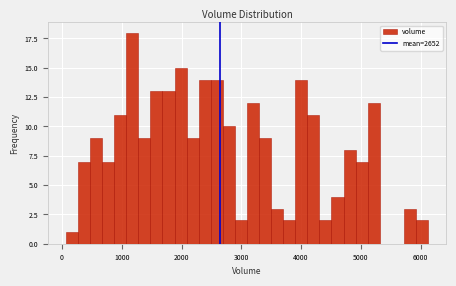

Read against the x-axis, roughly where is the centre of the tallest bar?

1200